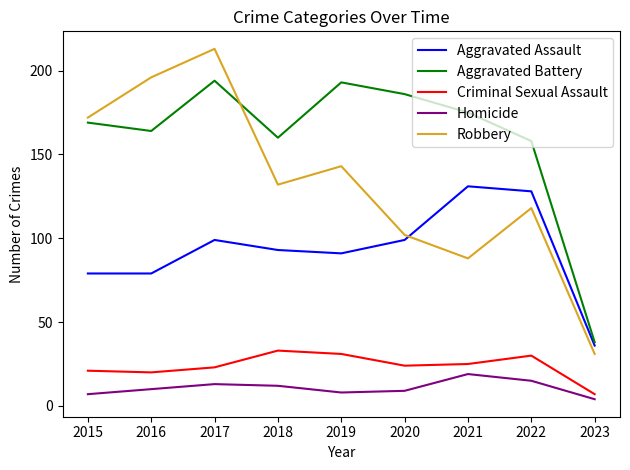

Count the number of categories in the chart.

9